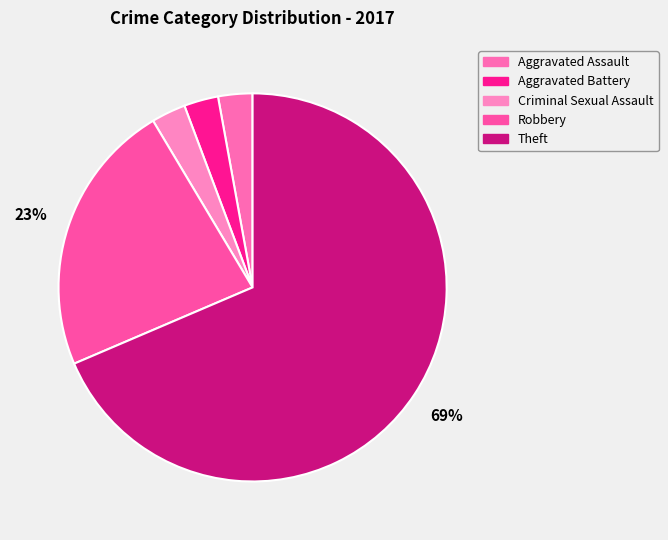

To the nearest percent, what is the difference between the largest and smallest slice percentages?

66%